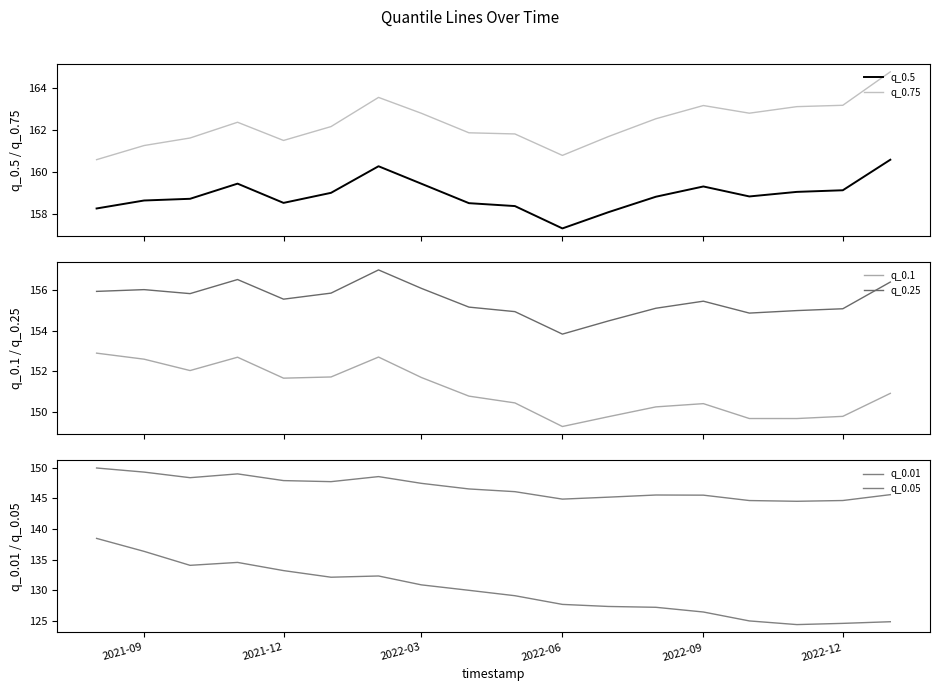

What is the smallest value displayed?

124.4